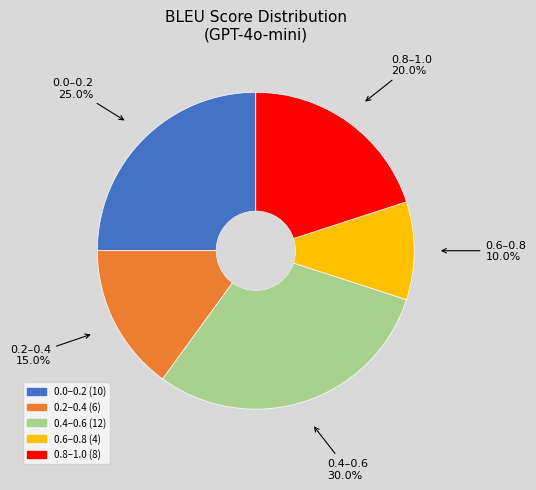

Is there any slice that represents more than half of the pie?

No